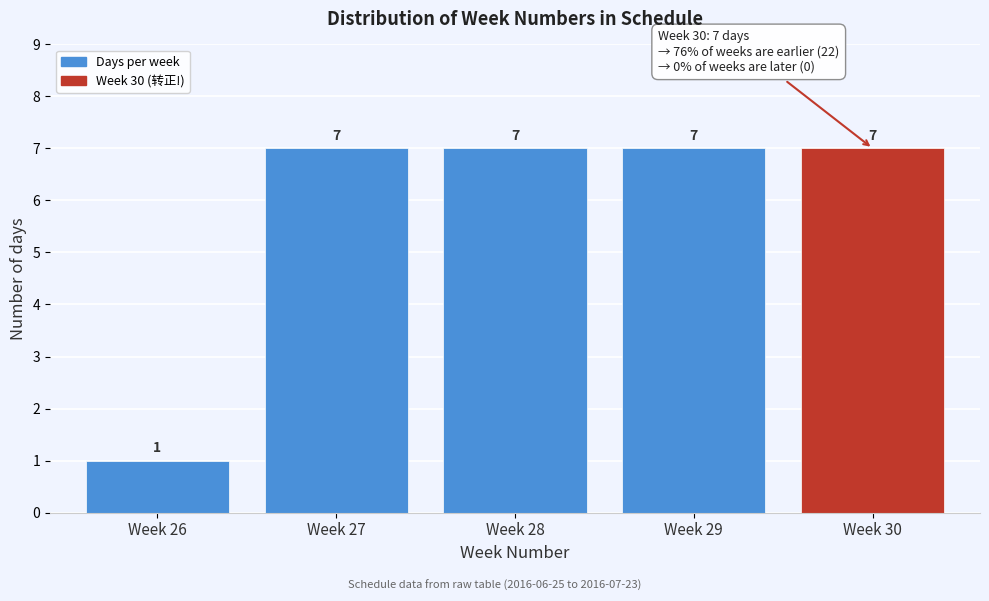

Reading left to right, what are all the values shown in this chart?

Week 26=1	Week 27=7	Week 28=7	Week 29=7	Week 30=7